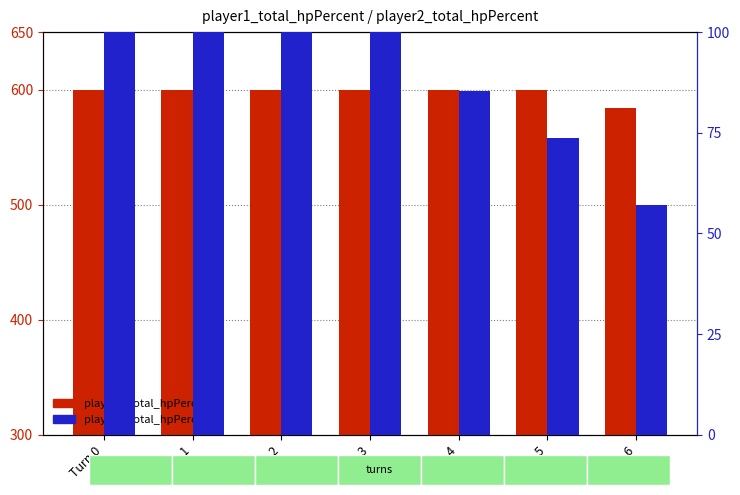

Reading left to right, list all the values displayed in this chart.

player1_total_hpPercent: Turn 0=600.0	Turn 1=600.0	Turn 2=600.0	Turn 3=600.0	Turn 4=600.0	Turn 5=600.0	Turn 6=584.0
player2_total_hpPercent: Turn 0=100.0	Turn 1=100.0	Turn 2=100.0	Turn 3=100.0	Turn 4=85.3	Turn 5=73.7	Turn 6=57.0